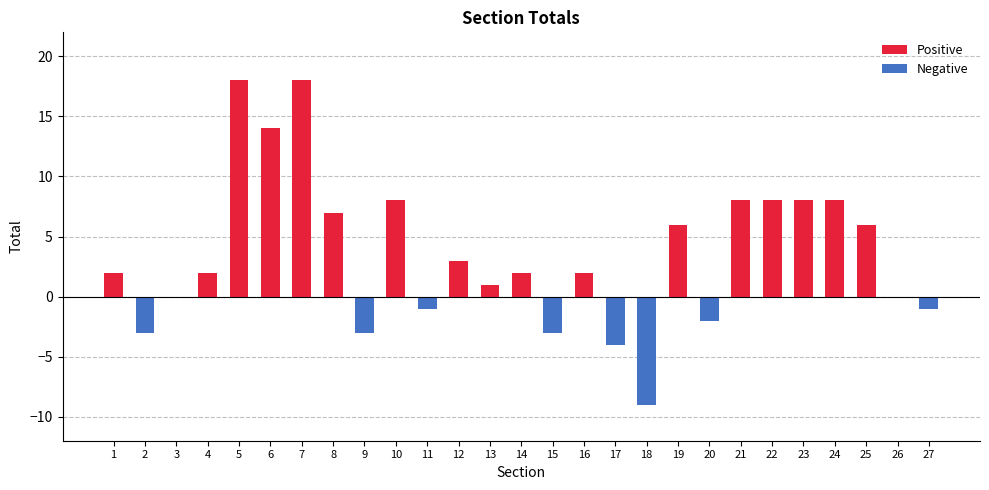

What is the minimum value shown in the chart?

-9